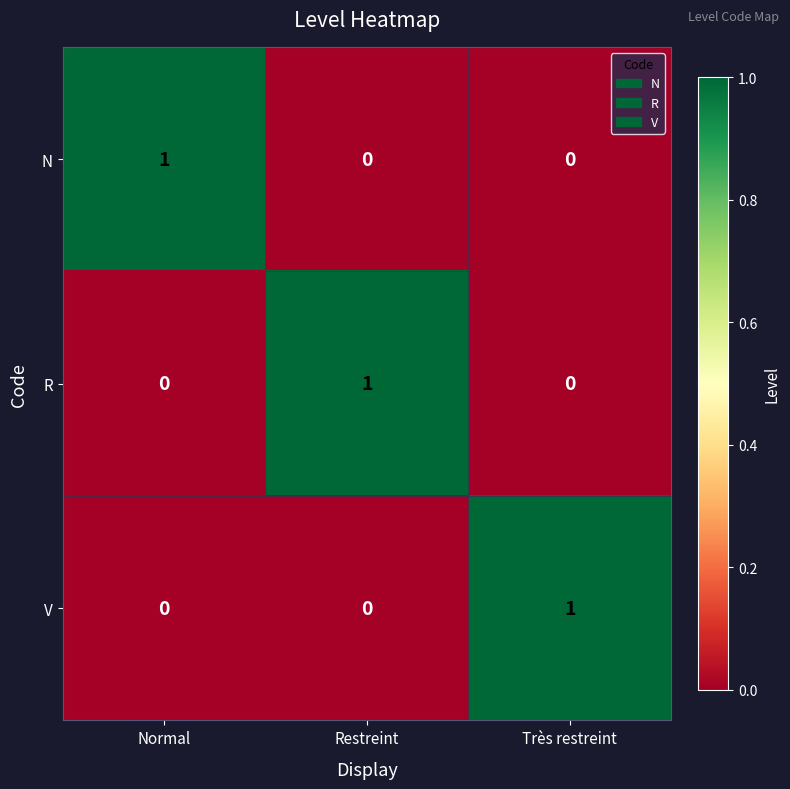

Reading left to right, what are all the values shown in this chart?

N: 1	0	0
R: 0	1	0
V: 0	0	1